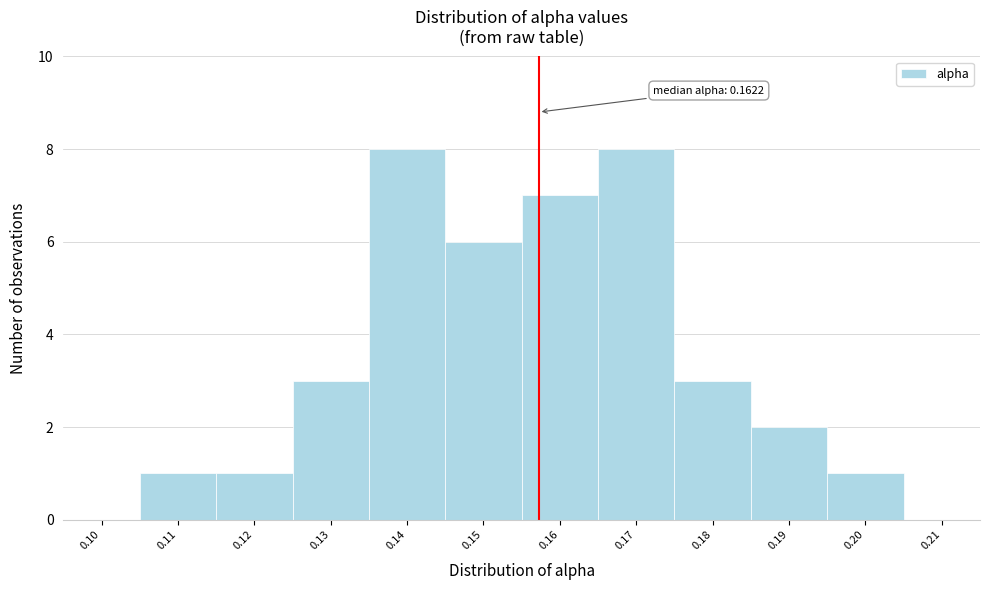

Reading left to right, extract all data points from this chart.

0.10=0	0.11=1	0.12=1	0.13=3	0.14=8	0.15=6	0.16=7	0.17=8	0.18=3	0.19=2	0.20=1	0.21=0